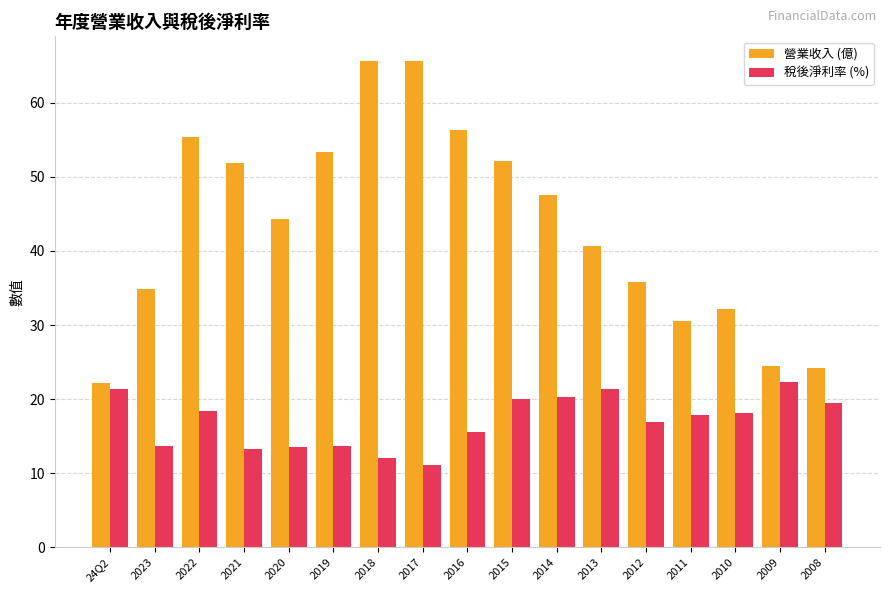

What is the value of the 稅後淨利率 (%) bar at the 11th from the left?

20.3